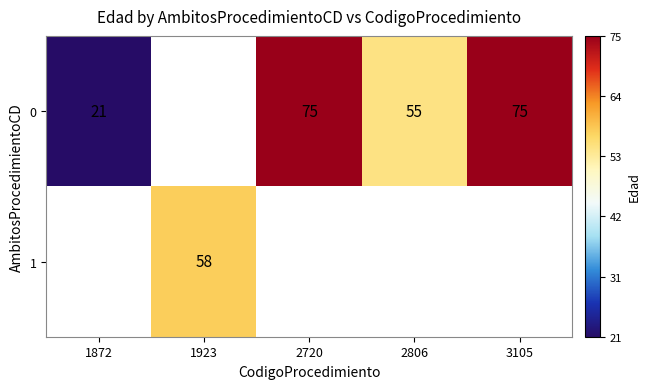

At how many categories does at least one series exceed 71?

2